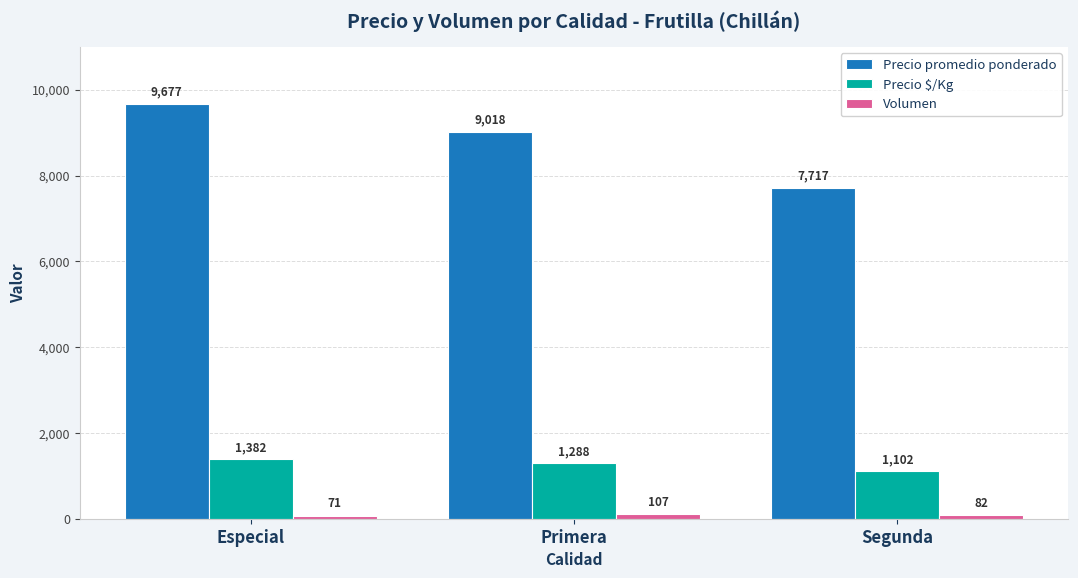

Is it true that Precio $/Kg equals 1855 at Segunda?

False